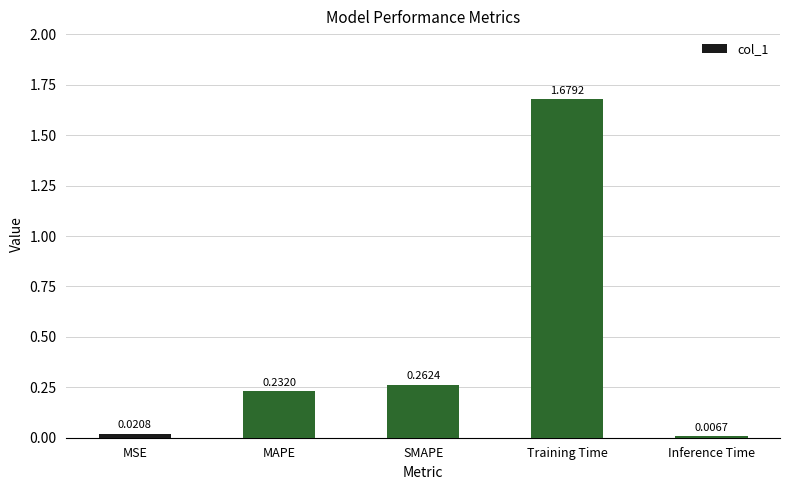

What is the label of the 4th bar from the left?

Training Time